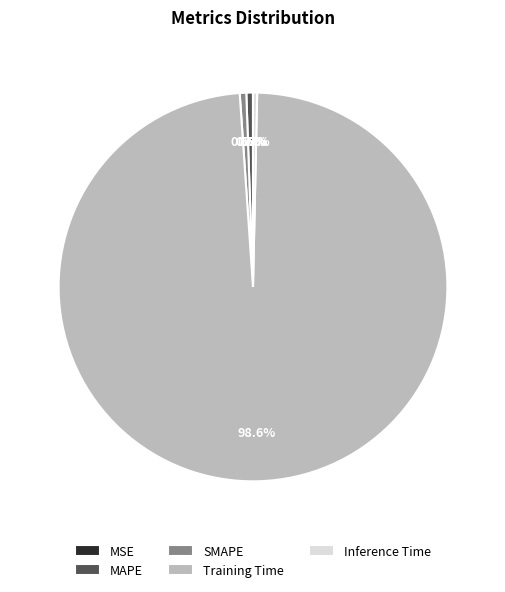

Combined, do SMAPE and Inference Time account for over 50%?

No